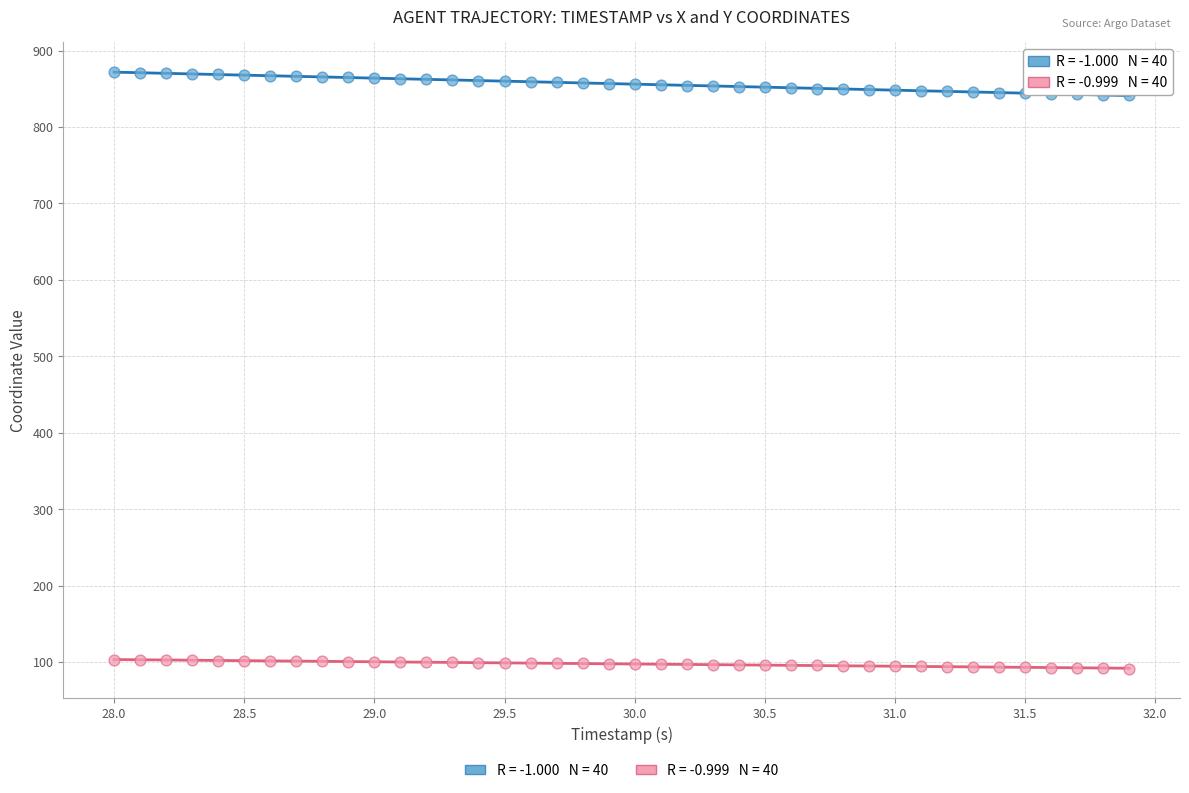

Across all data points, what is the range of X values (max minus min)?

3.9